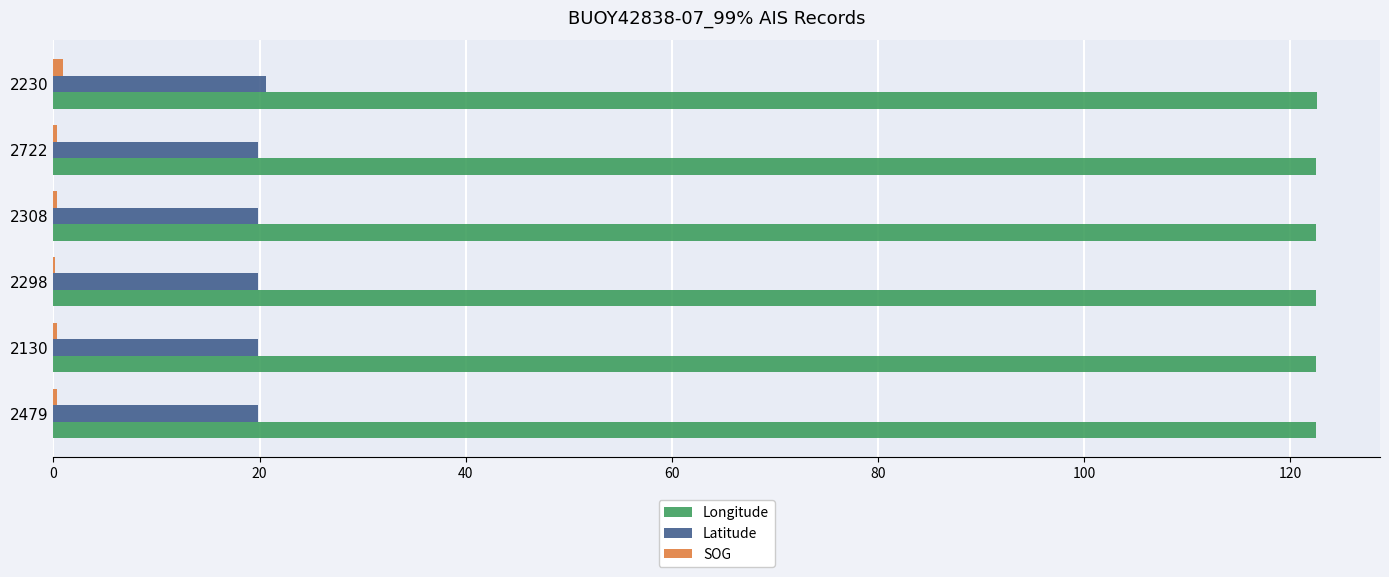

What is the maximum value shown in the chart?

122.6